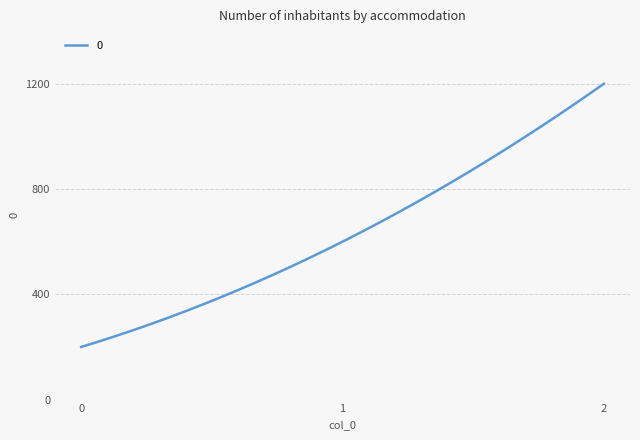

What is the minimum value shown in the chart?

200.0